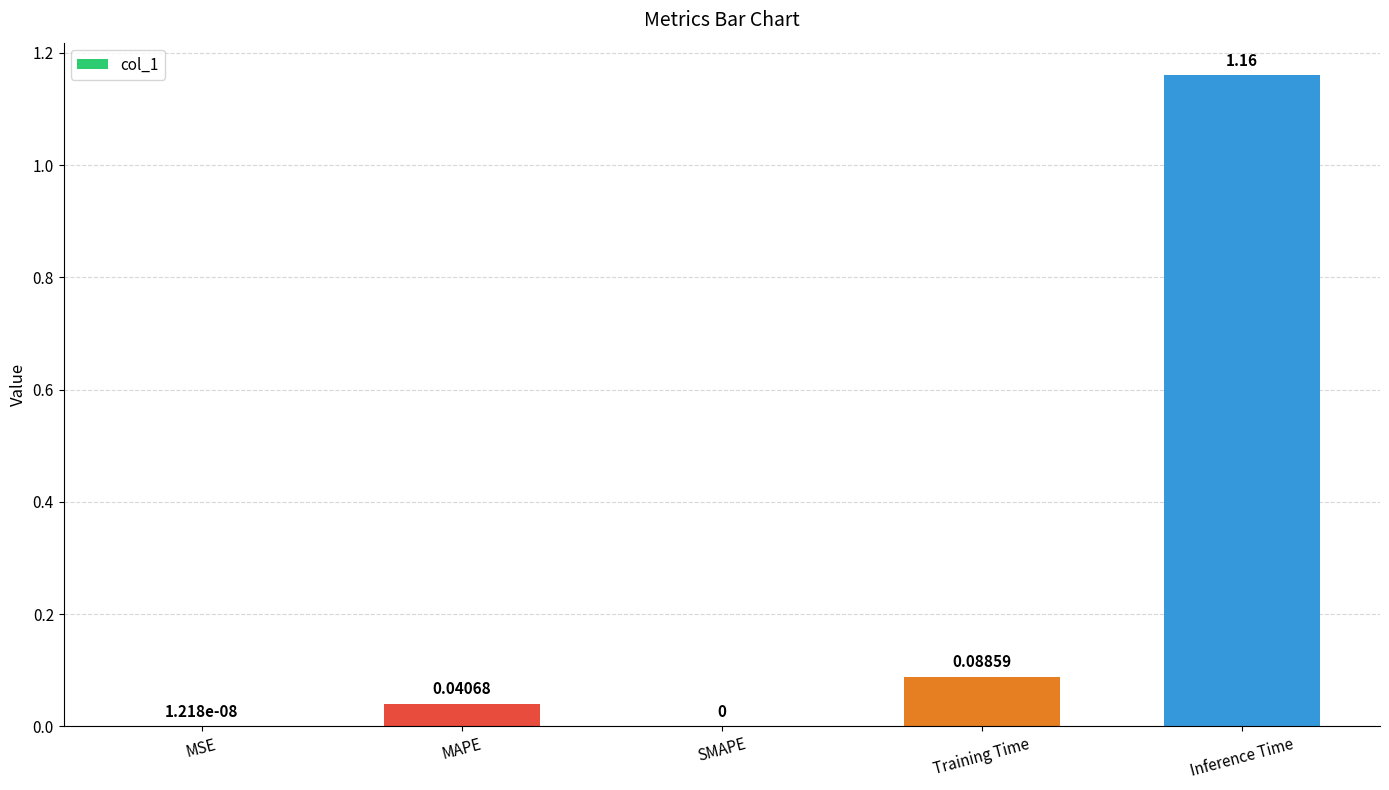

At which category does the chart reach its peak across all series?

Inference Time